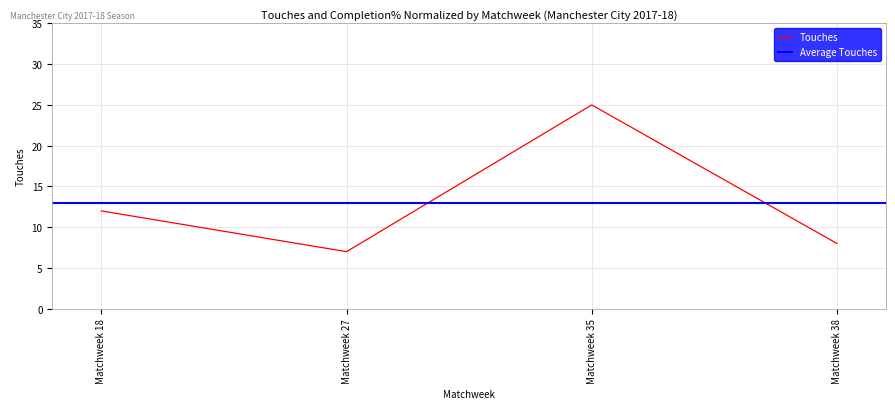

Read the value at Matchweek 38, to the nearest 5.

10